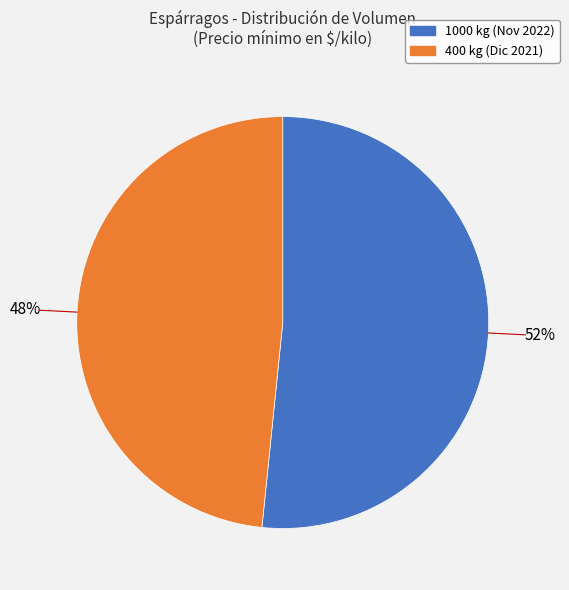

Approximately how many times larger is the value at 400 compared to 1000?

0.9